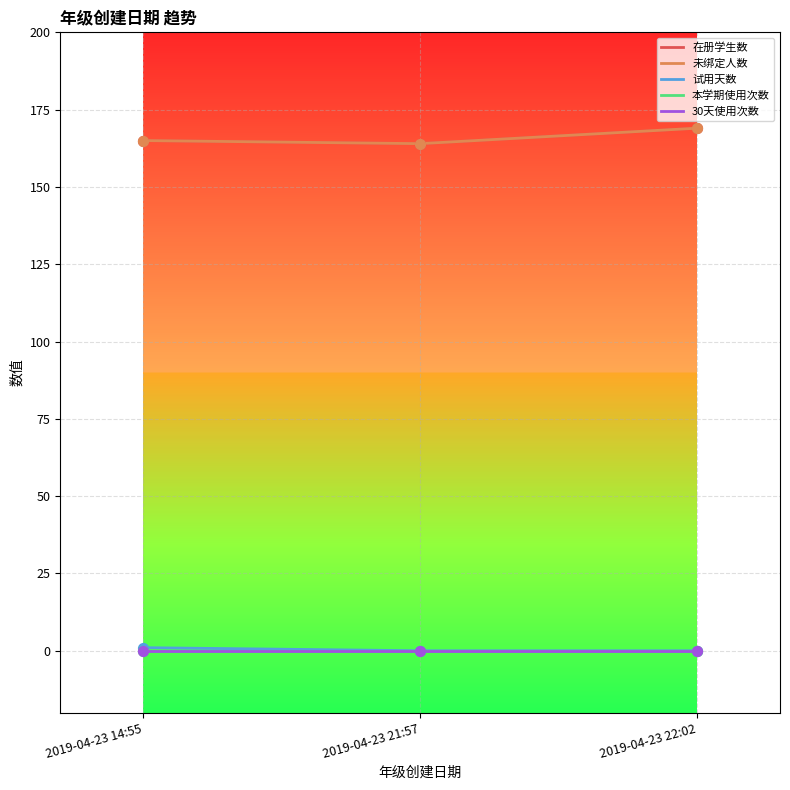

At how many categories does at least one series exceed 58?

3